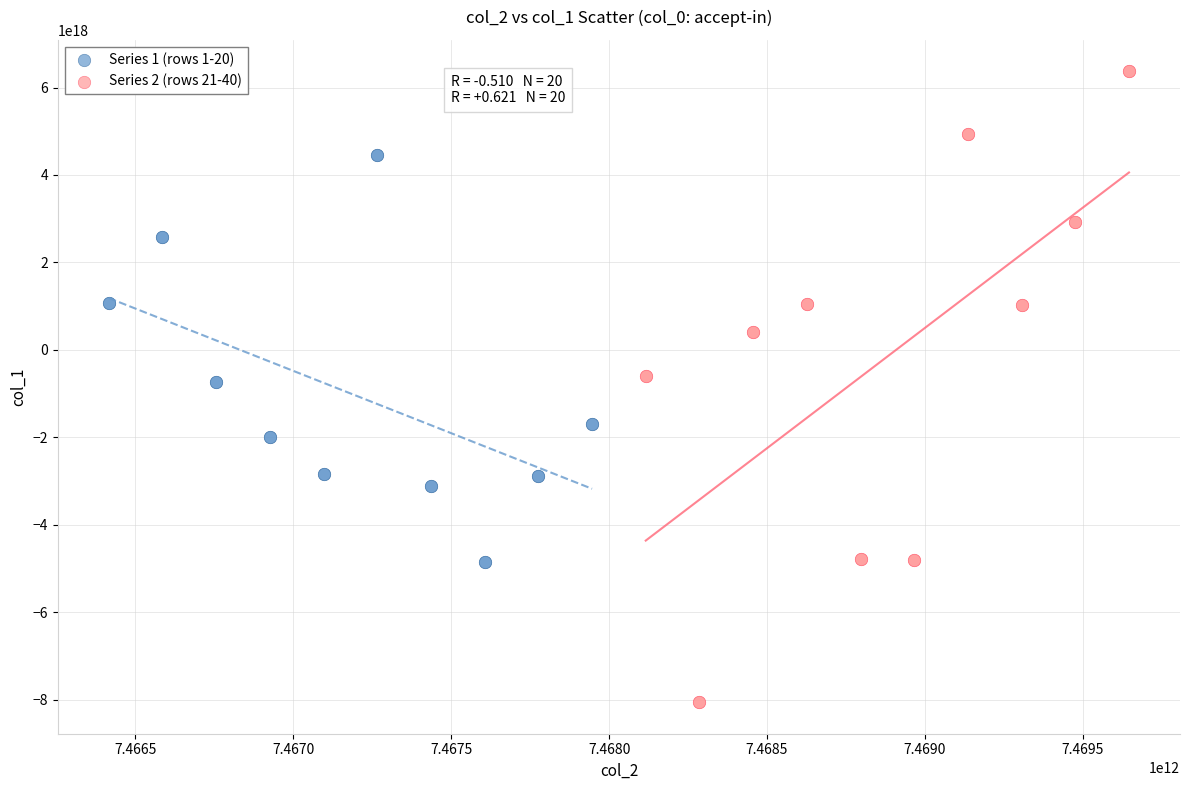

Which series reaches the maximum Y coordinate?

Series 2 (rows 21-40)